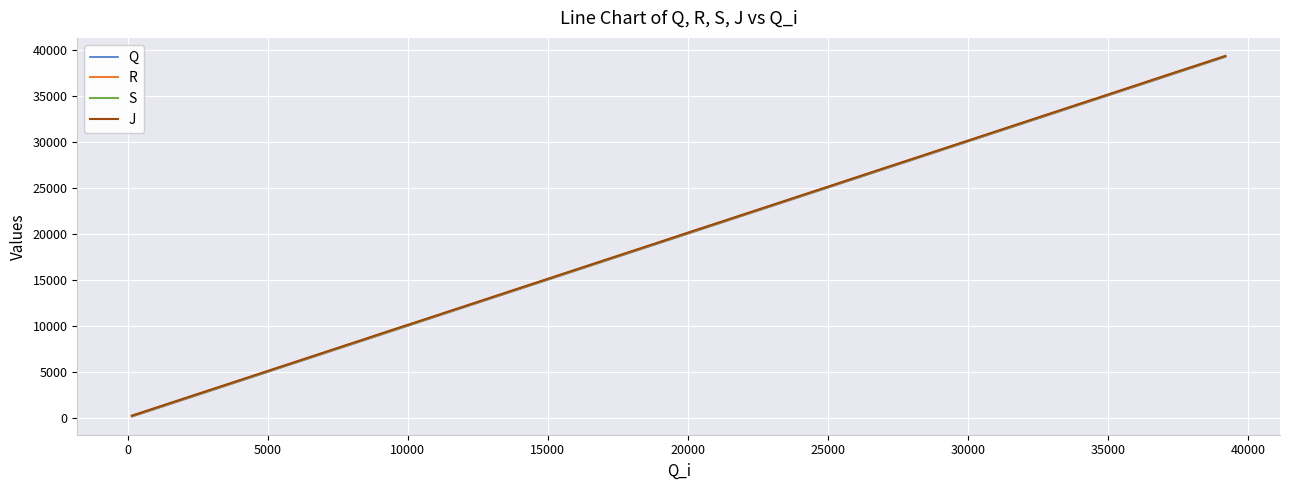

What is the highest value of the Q series?

39192